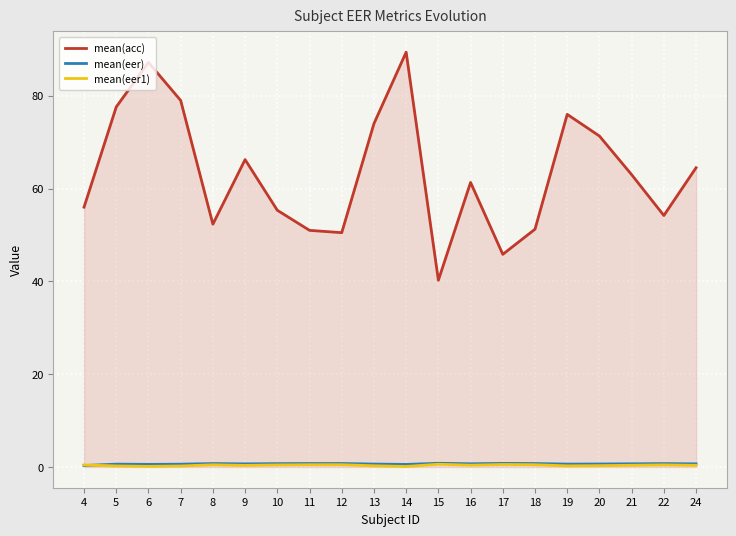

Which series has the largest range (max minus min)?

mean(acc)